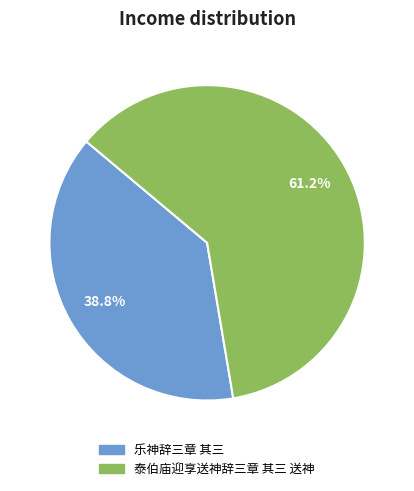

Is there a majority slice in this chart?

Yes